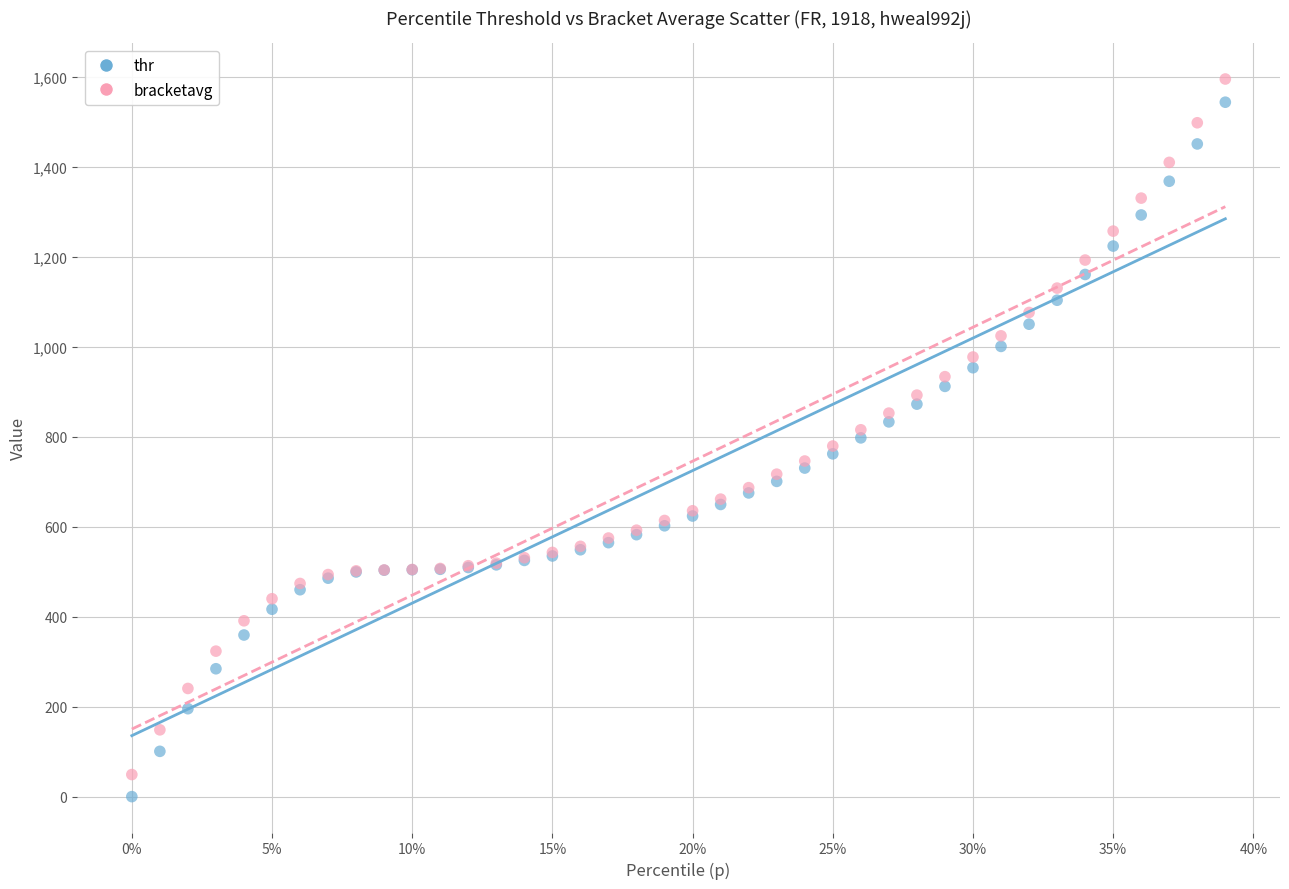

Which series reaches the maximum Y coordinate?

bracketavg